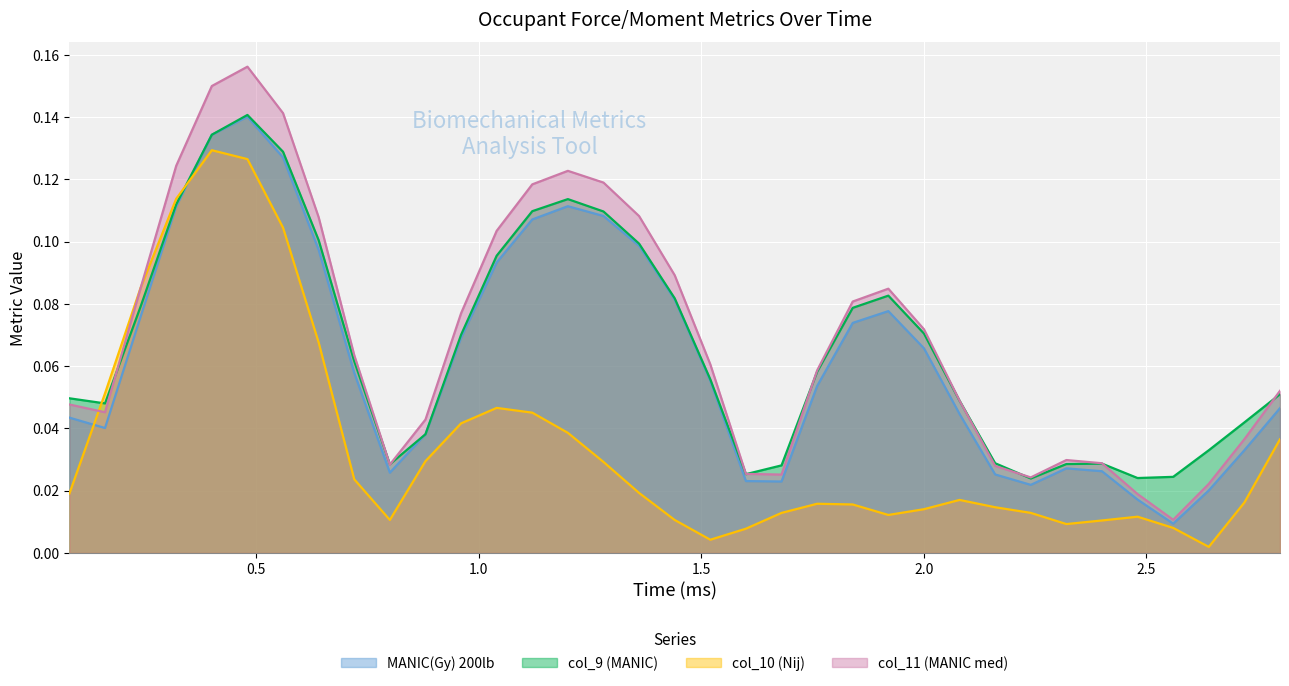

How many data points does each series have?

35